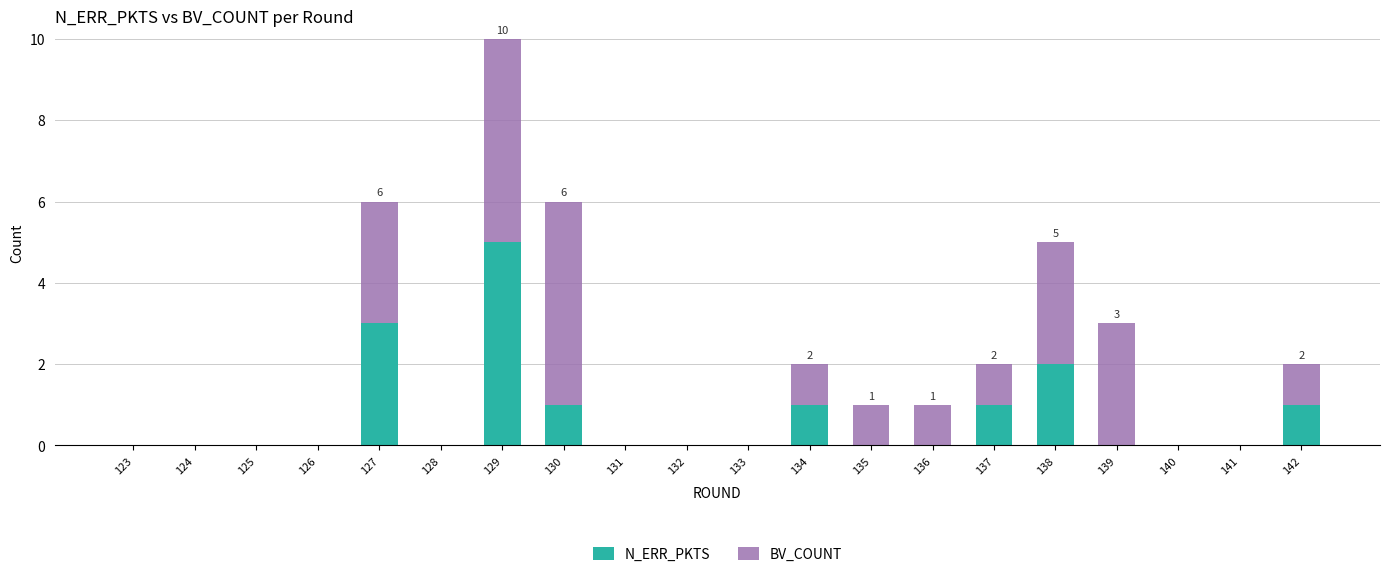

Are the bars grouped side by side (vs. stacked)?

No